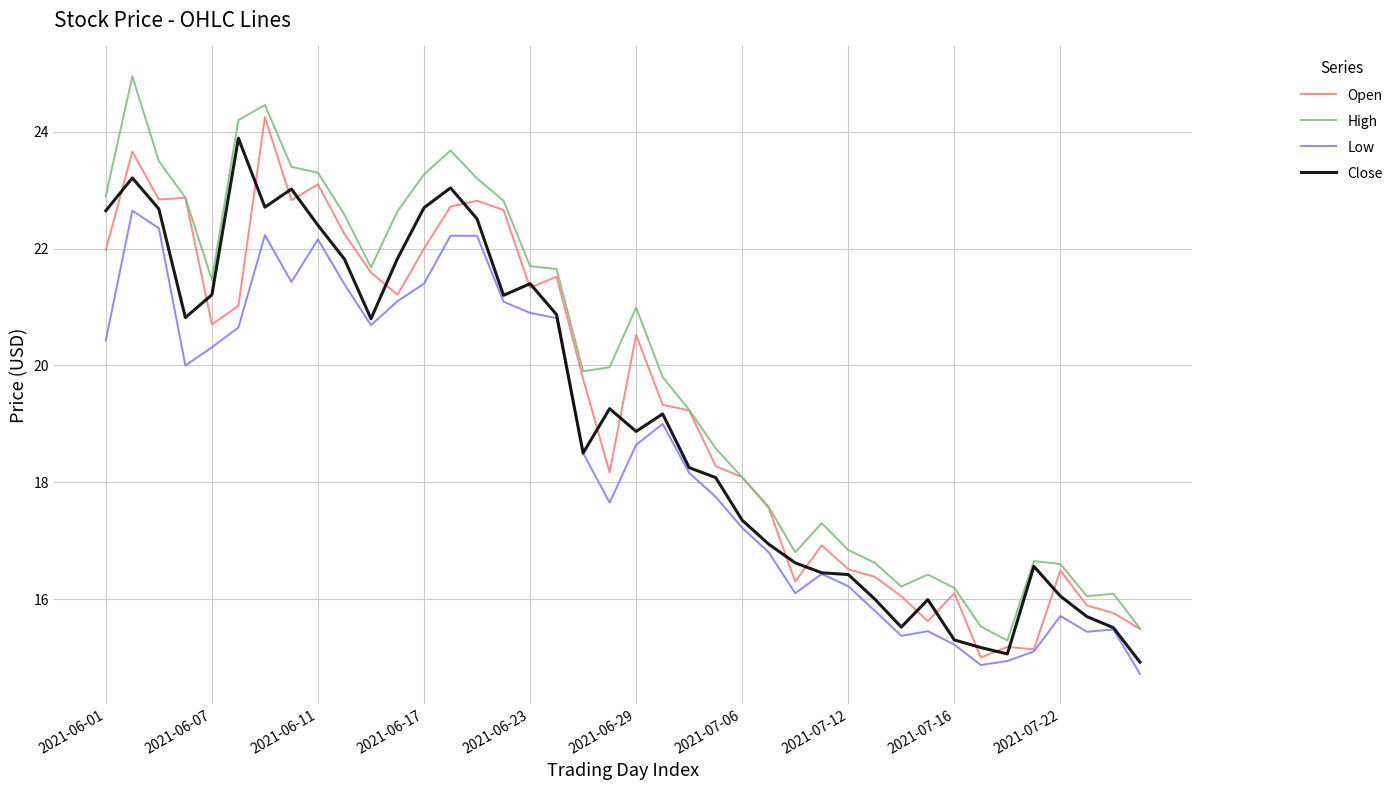

Which series has the largest total across all categories?

High